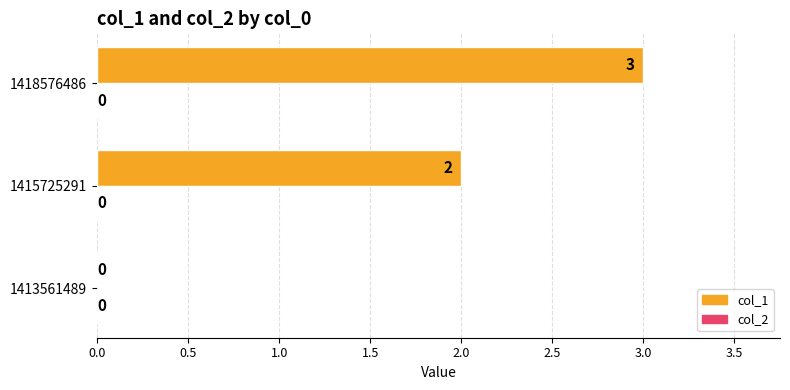

The value at 1413561489 is 0. True or false?

True